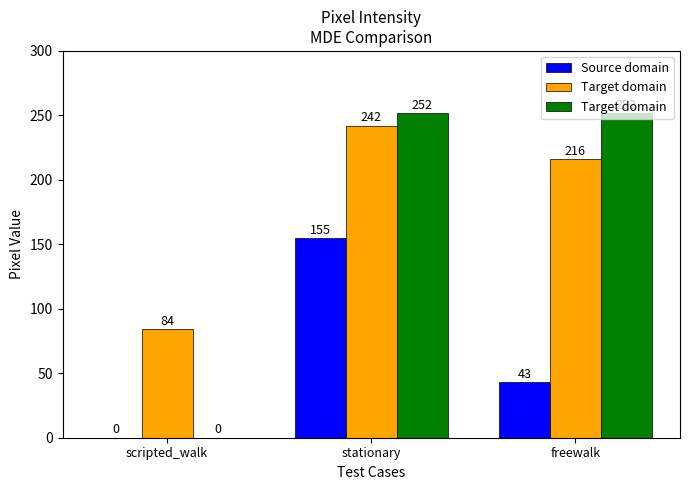

What is the label of the 1st bar from the left?

scripted_walk